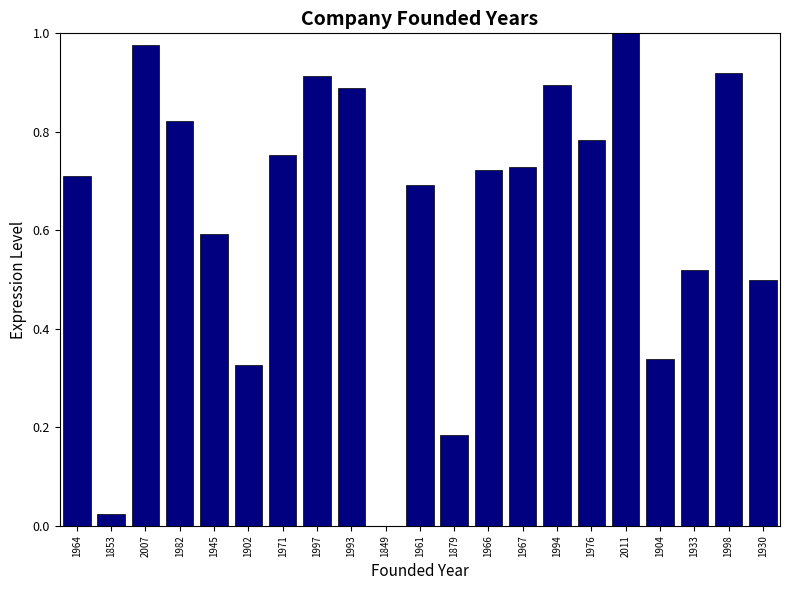

Between 1853 and 2011, which is larger?

2011